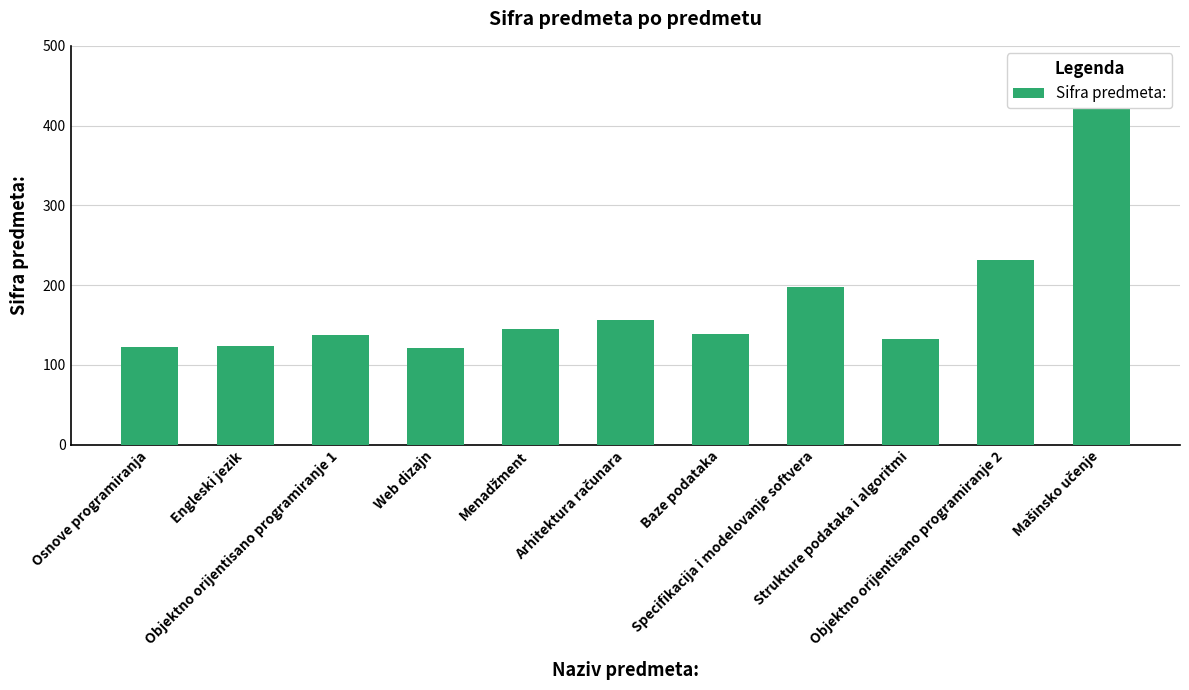

At which category does the chart reach its minimum across all series?

Web dizajn